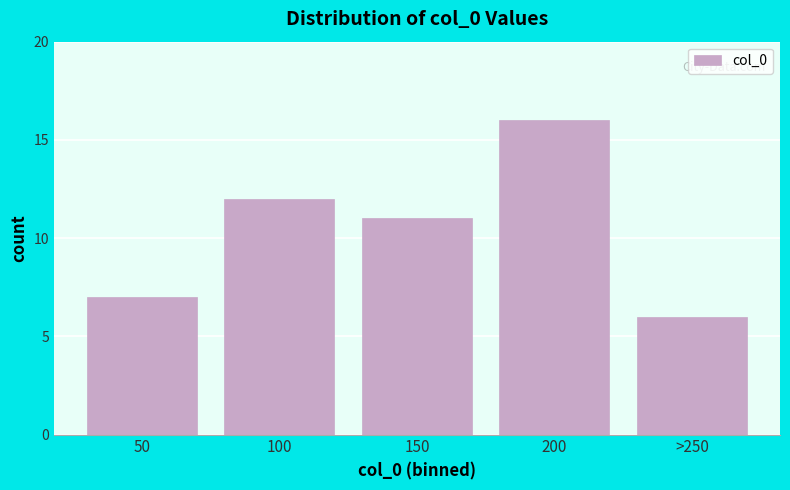

Reading left to right, what are all the values shown in this chart?

50=7	100=12	150=11	200=16	>250=6